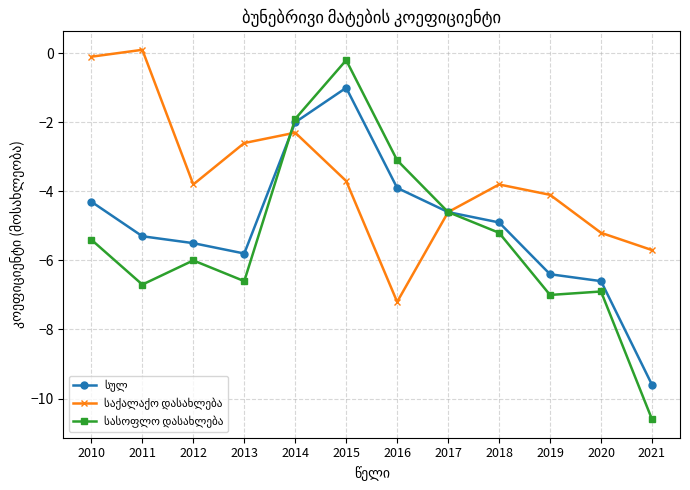

What is the difference between the highest and lowest values at 2018?

1.4